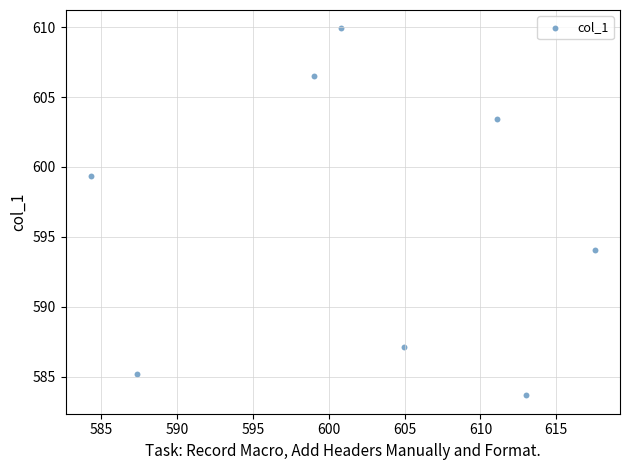

What is the range of Y values (max minus min)?

26.3